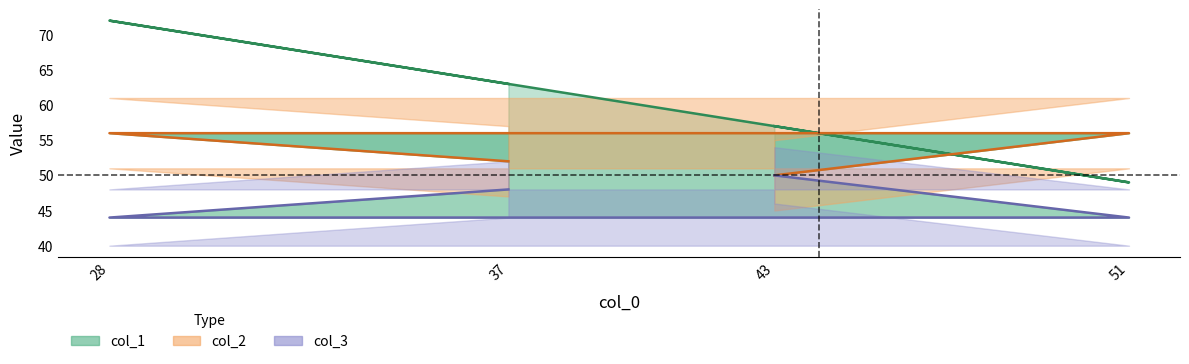

True or false: col_1 has a value of 72 at 28.

True